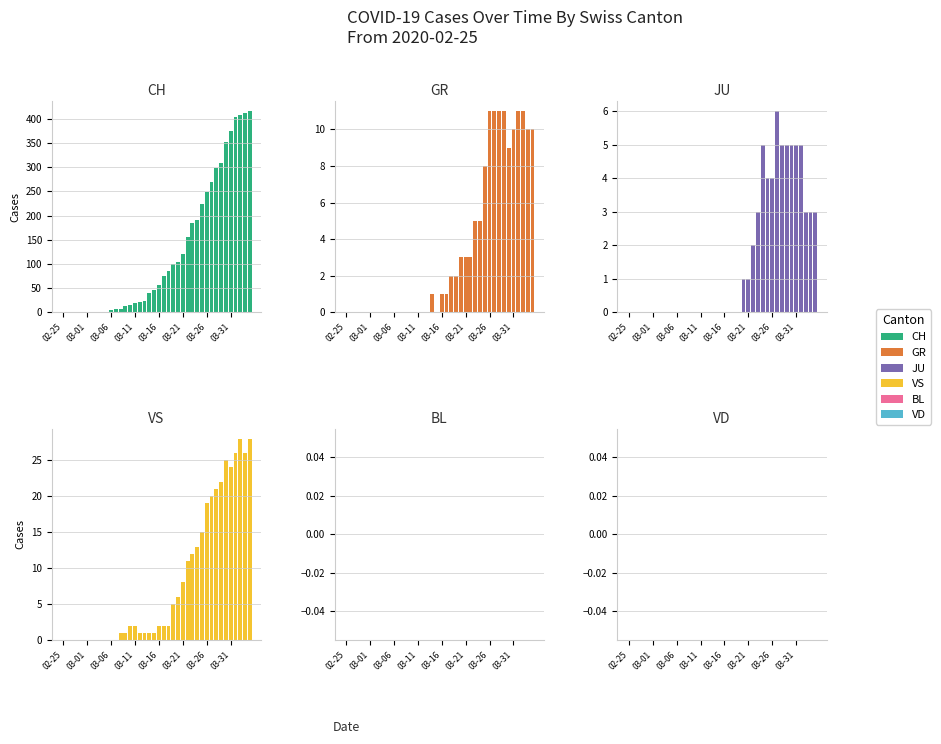

Is the value of CH at 33 greater than the value of JU at 35?

Yes